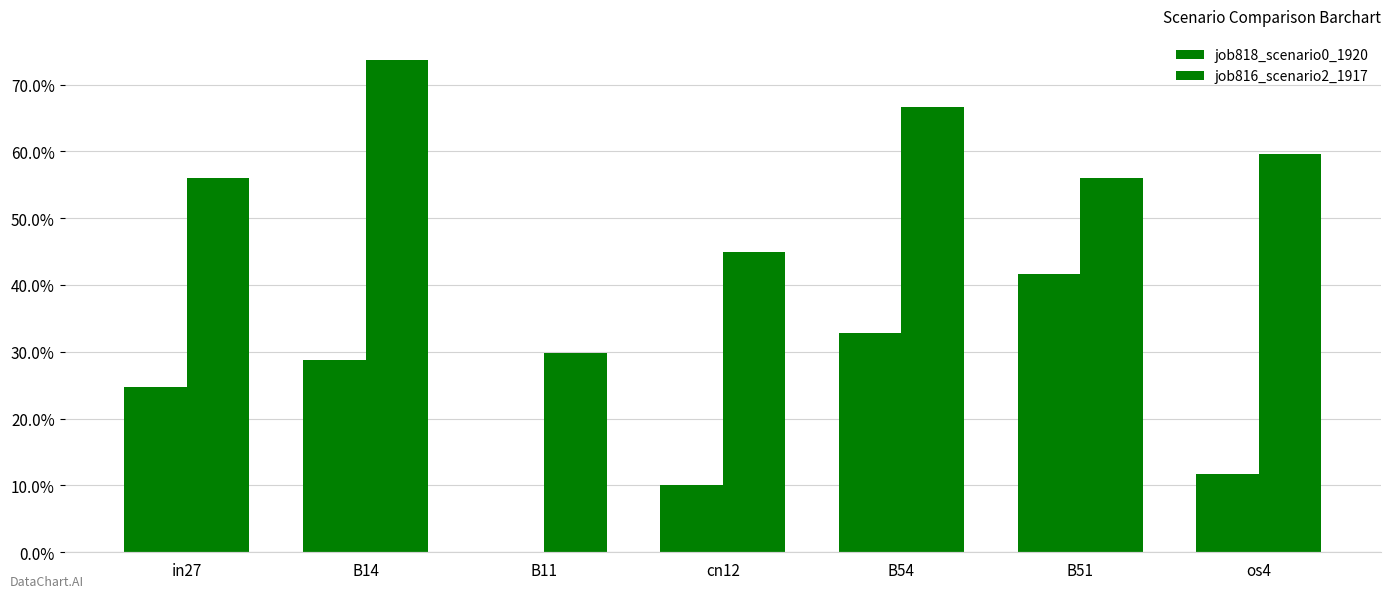

Rank the series by their average value, from lowest to highest.

job818_scenario0_1920, job816_scenario2_1917